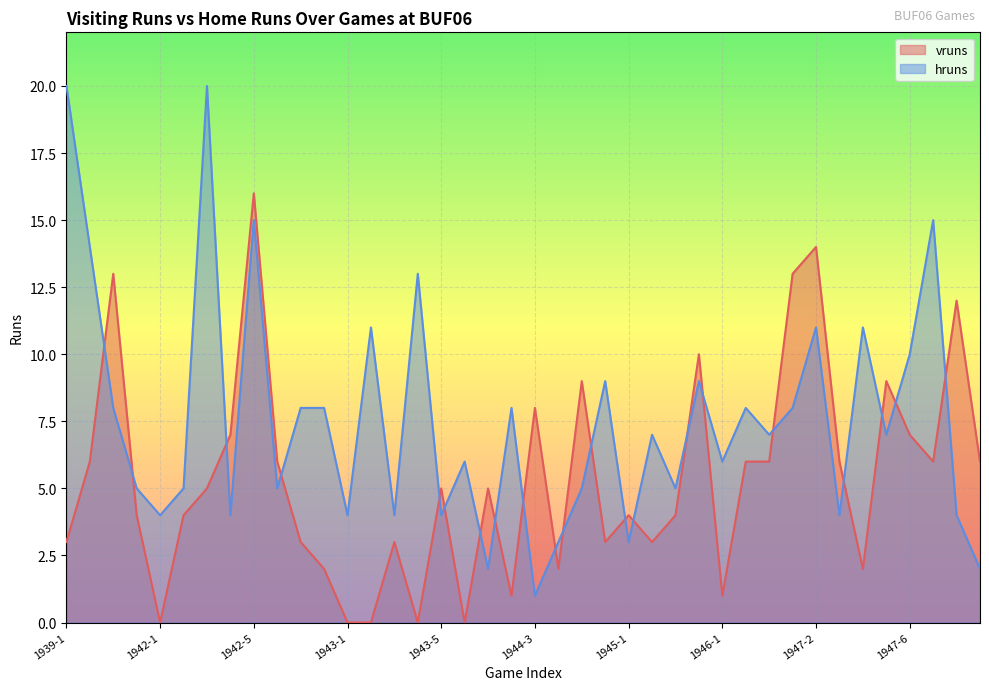

True or false: vruns and hruns intersect in this chart.

True